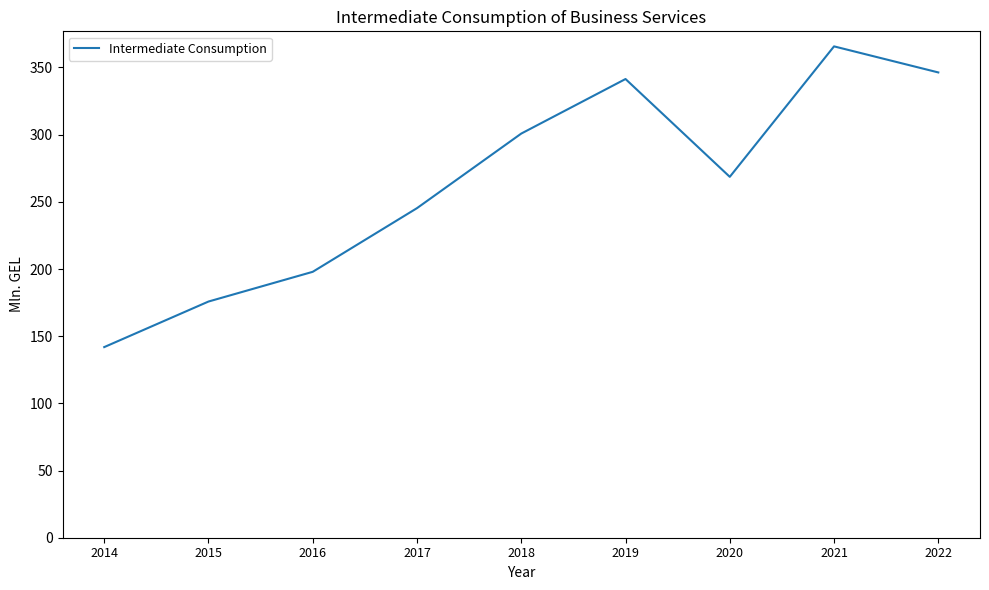

The value at 2020 is 416.9. True or false?

False